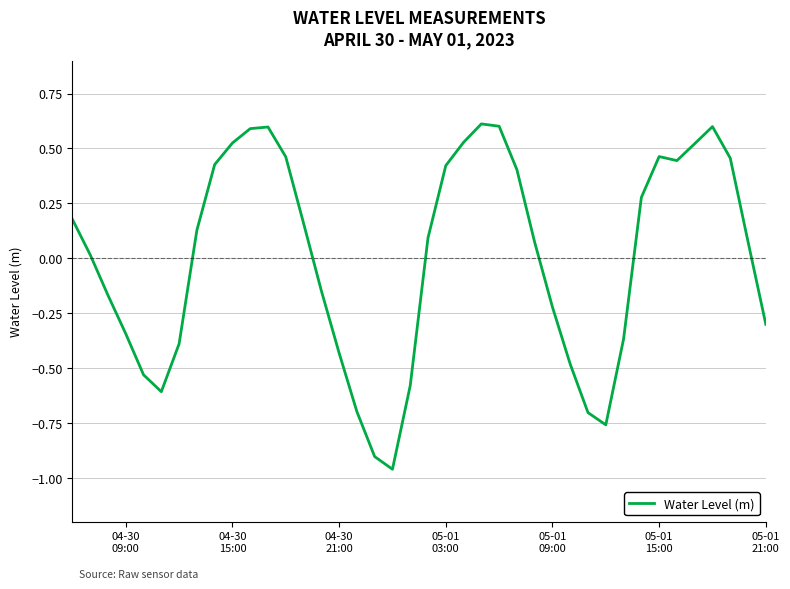

What is the difference between the maximum and minimum values?

1.6